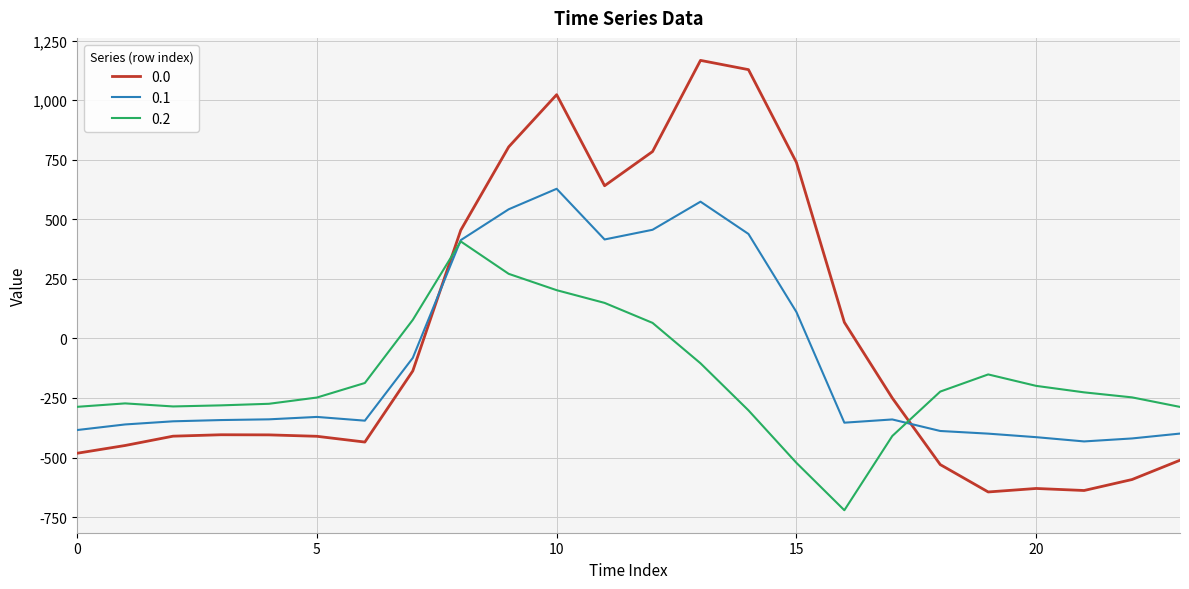

Rank the series by their maximum value, from lowest to highest.

0.2, 0.1, 0.0